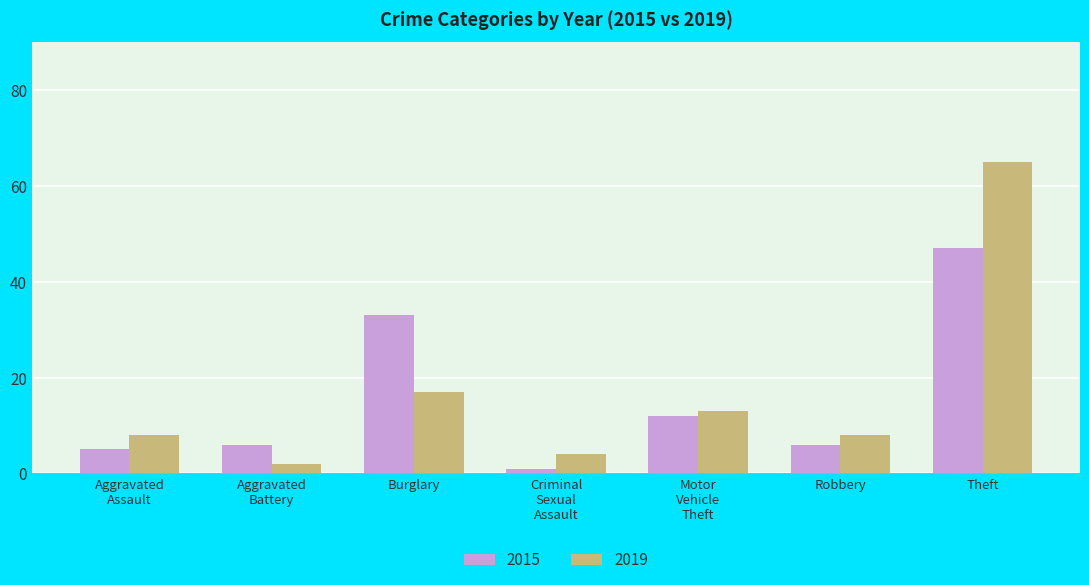

True or false: 2019 has a value of 8 at Robbery.

True